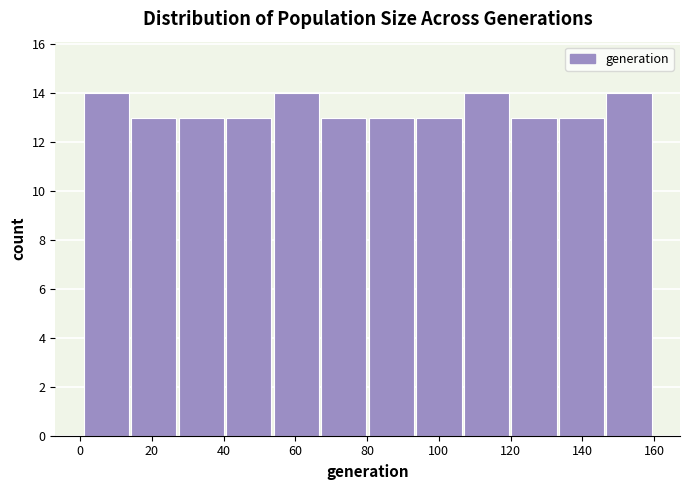

Reading left to right, transcribe this chart: for each bar, give the range it covers on the x-axis and its height. Neither the bar edges nor the heights are printed on the chart, so give them approximately, as read against the axes.

2 to 14: 14
14 to 28: 13
28 to 40: 13
40 to 54: 13
54 to 68: 14
68 to 80: 13
80 to 94: 13
94 to 108: 13
108 to 120: 14
120 to 134: 13
134 to 146: 13
146 to 160: 14